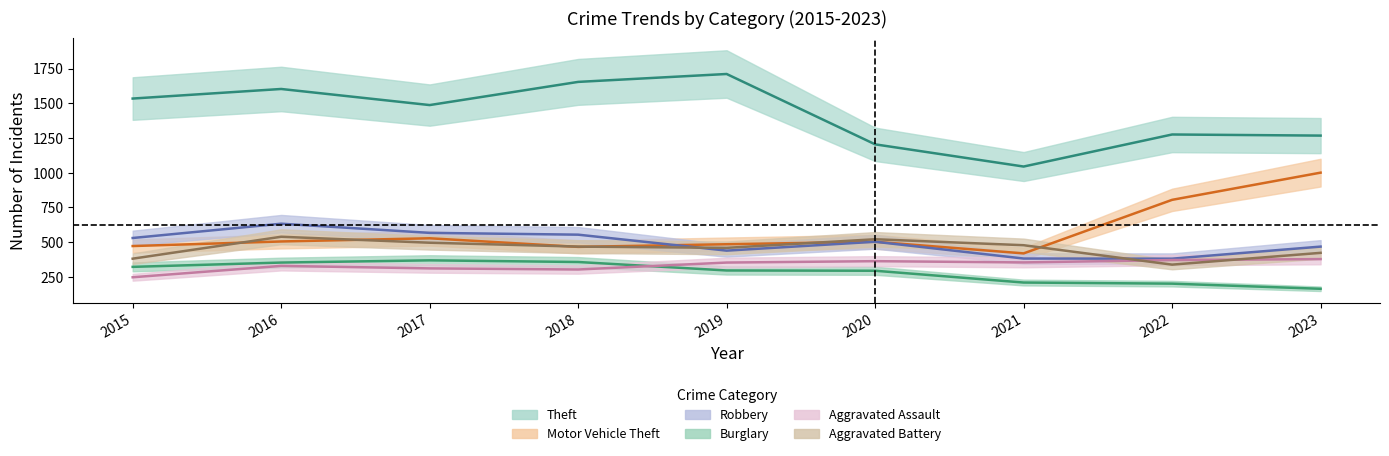

True or false: Motor Vehicle Theft and Theft cross at least once.

False